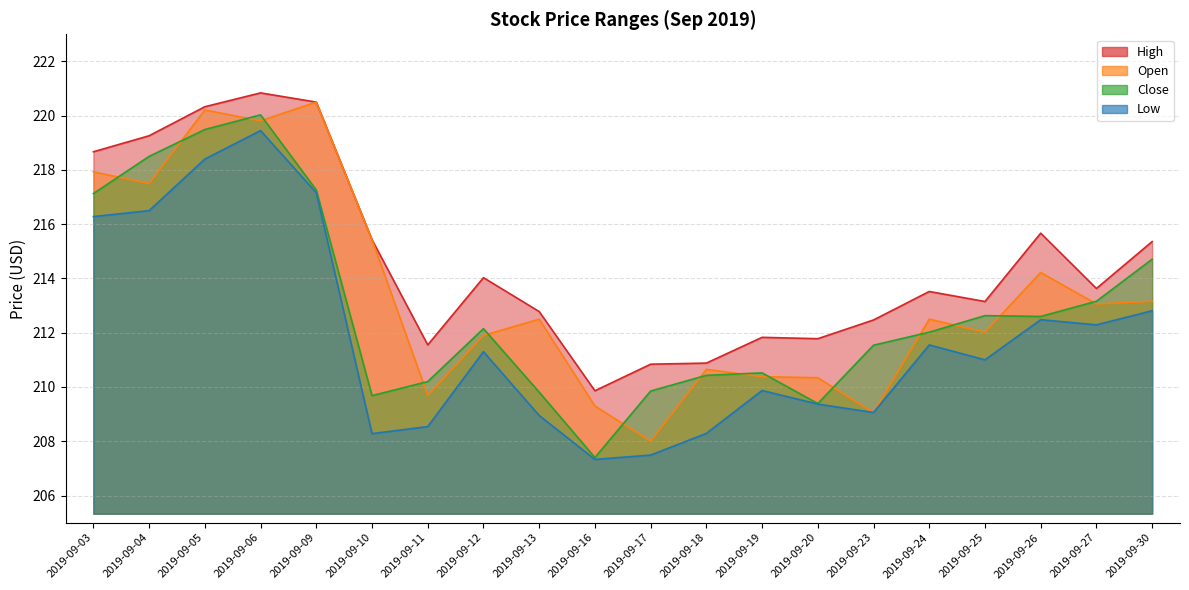

The value of Open at 2019-09-18 is 210.7. True or false?

True